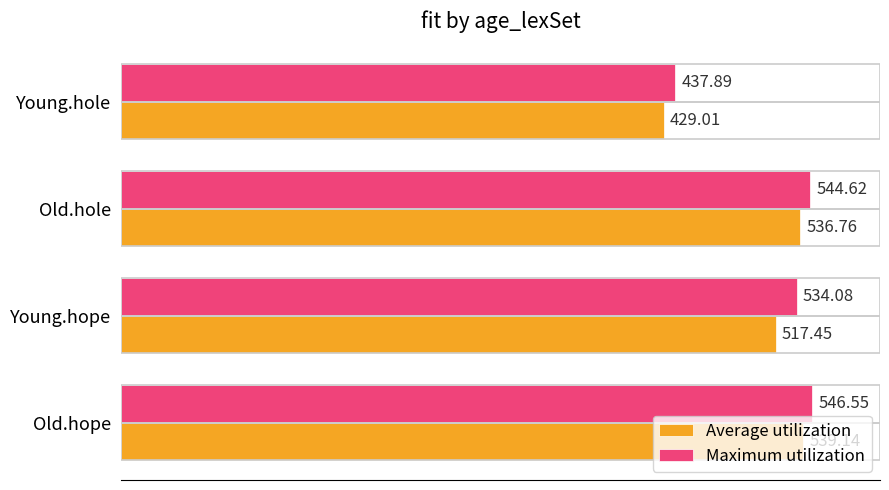

How many data points in Maximum utilization are less than 544?

2